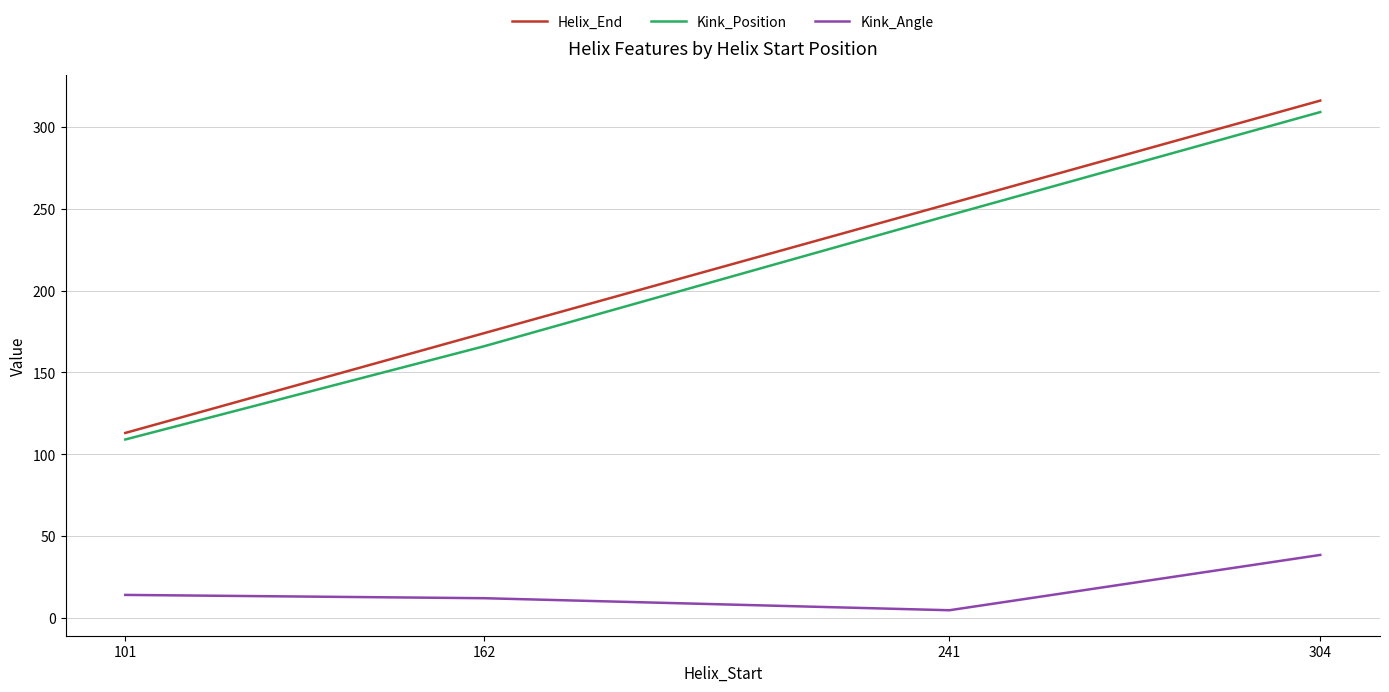

Rank the series at 304 from lowest to highest value.

Kink_Angle, Kink_Position, Helix_End